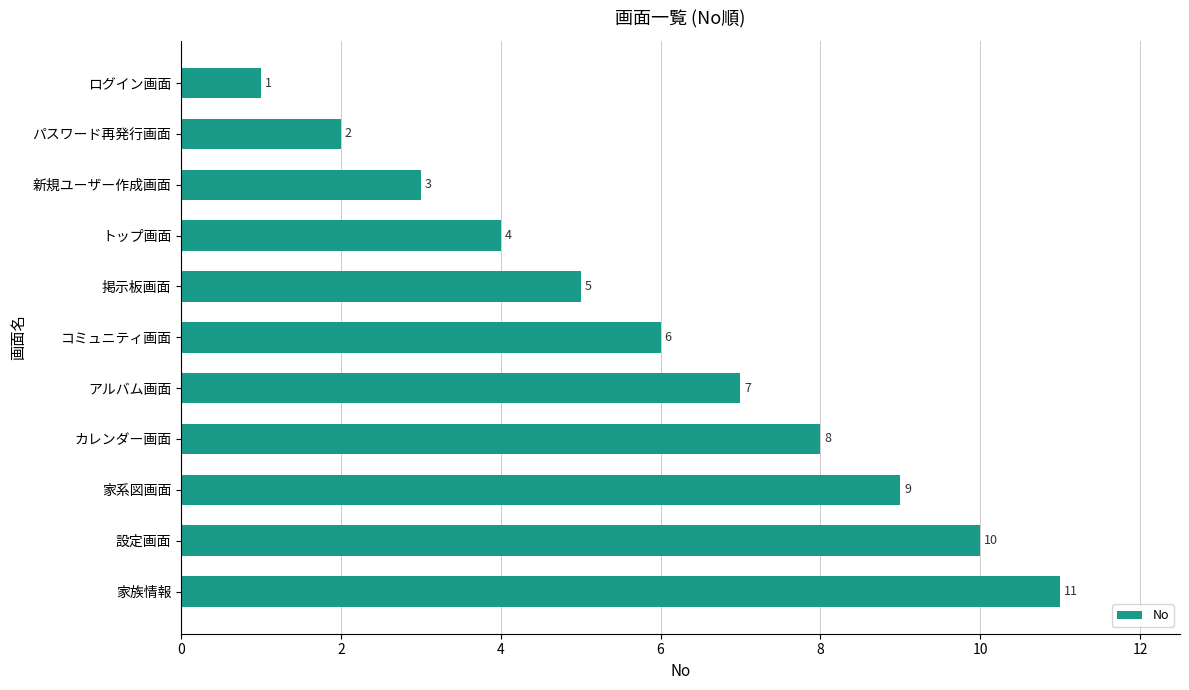

List the labels in order of value, smallest first.

ログイン画面, パスワード再発行画面, 新規ユーザー作成画面, トップ画面, 掲示板画面, コミュニティ画面, アルバム画面, カレンダー画面, 家系図画面, 設定画面, 家族情報